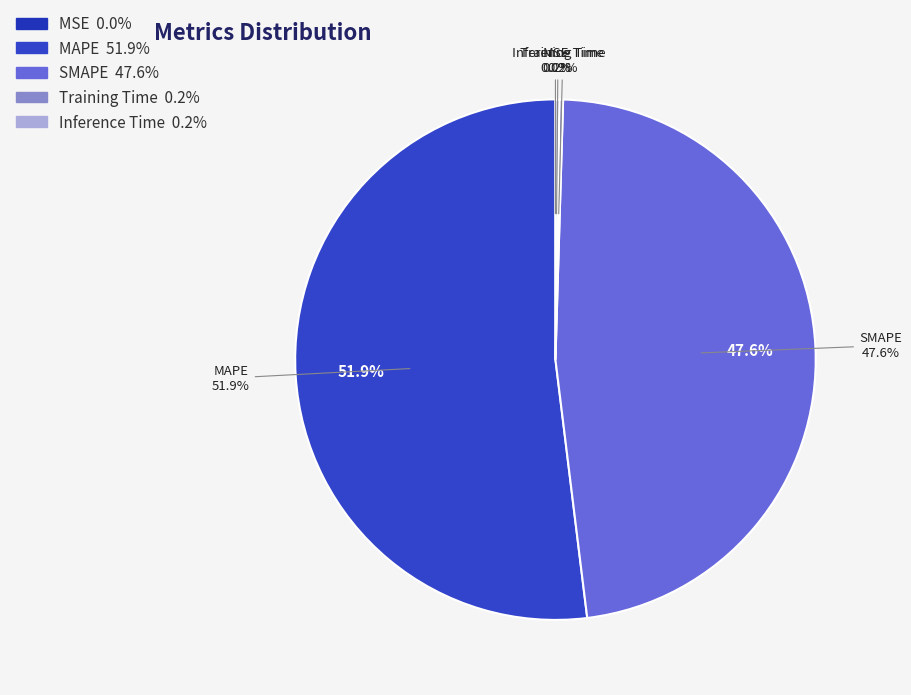

How many segments does this pie chart have?

5